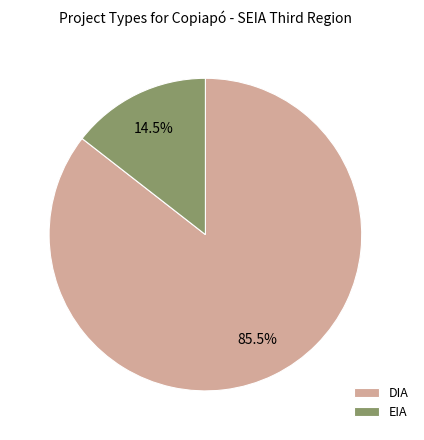

The EIA slice represents 2% of the pie. True or false?

False